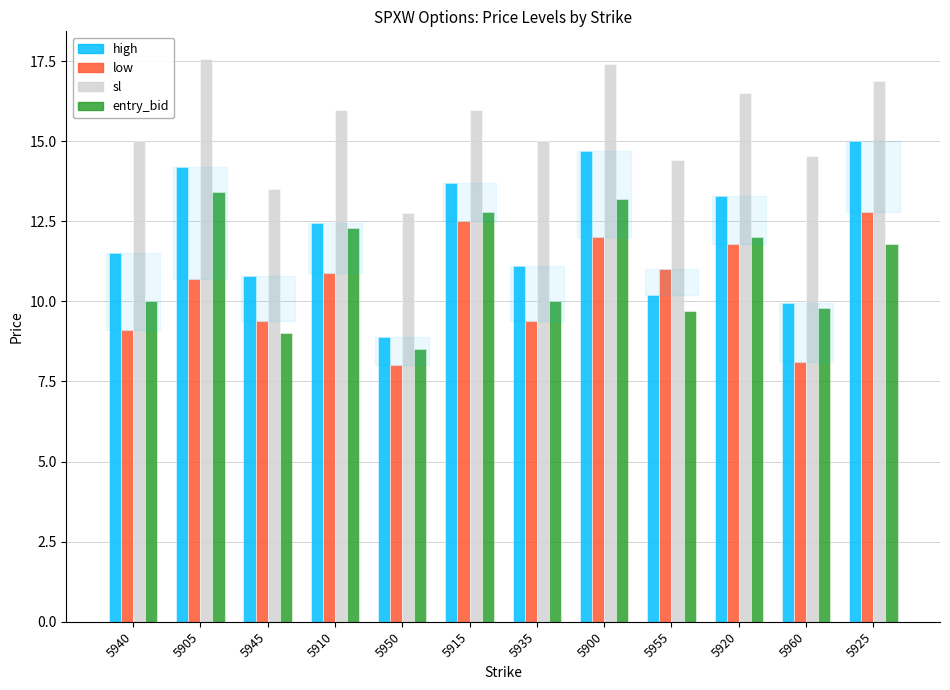

What are all the series names shown in the legend?

high, low, sl, entry_bid